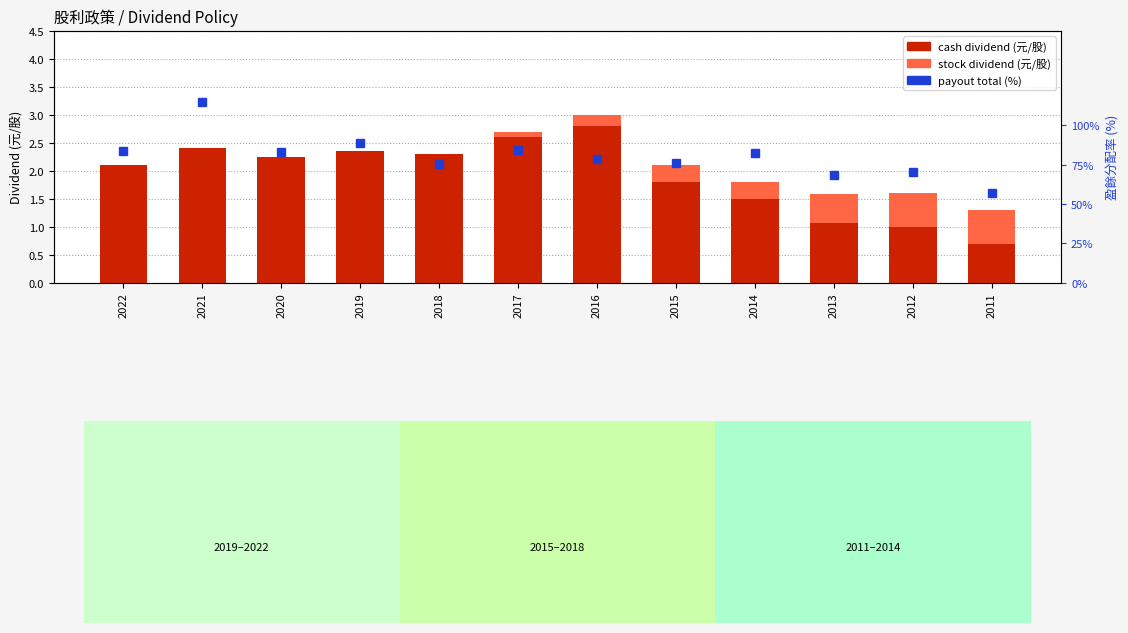

What is the sum of all stock dividend values?

2.6